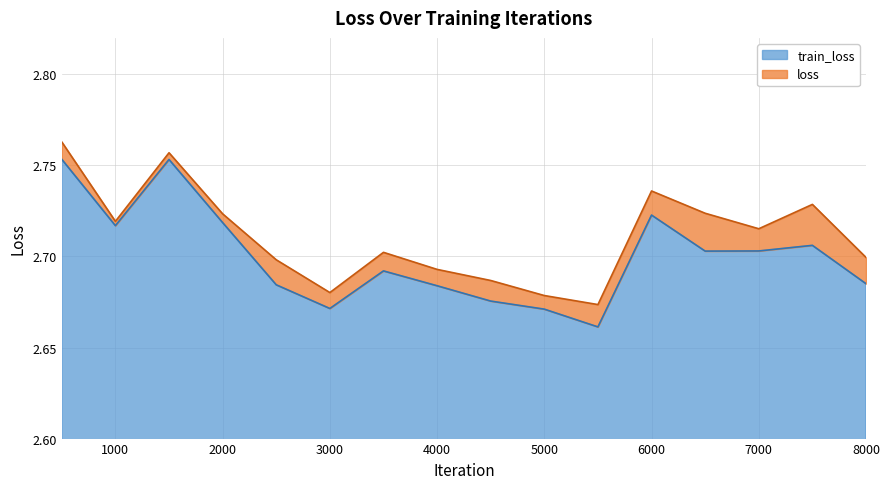

What is the difference between the maximum and minimum values in the loss series?

0.1